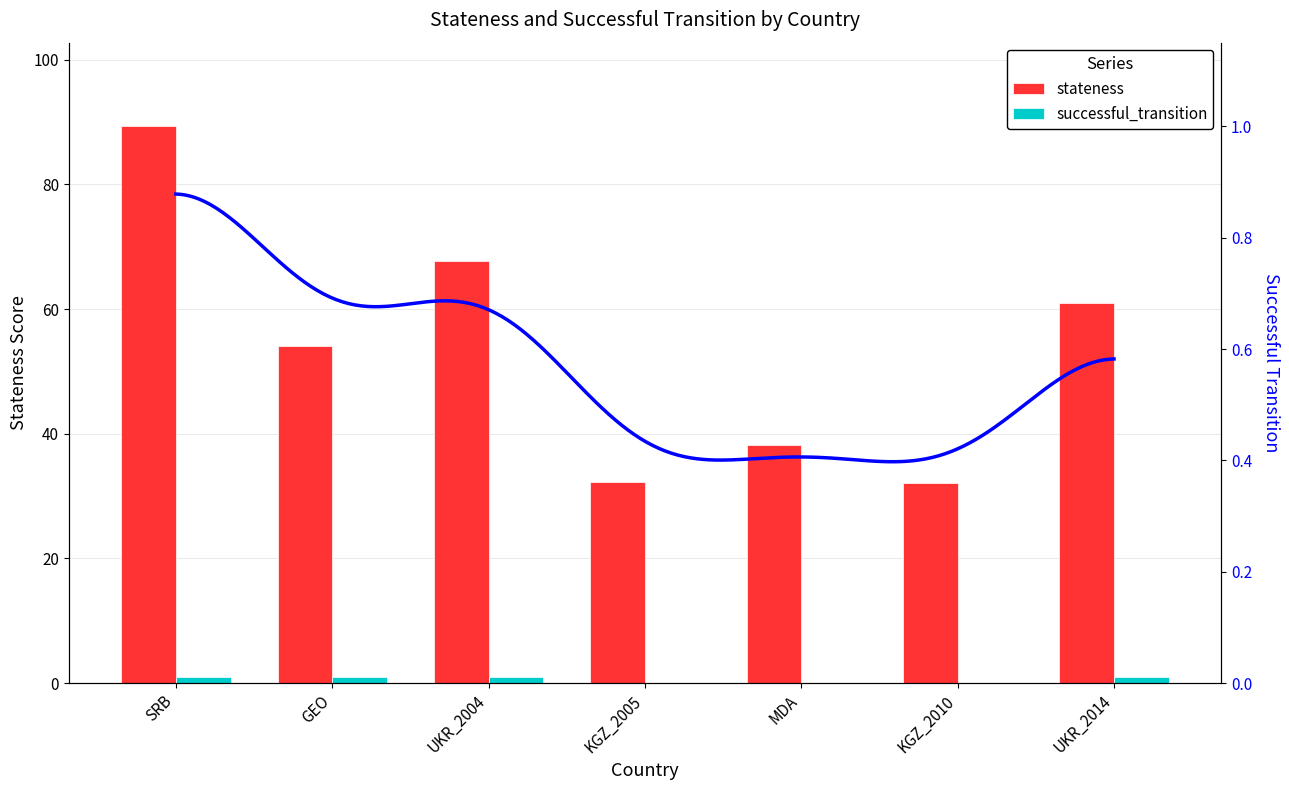

What value does the successful_transition series have at UKR_2014?

1.0